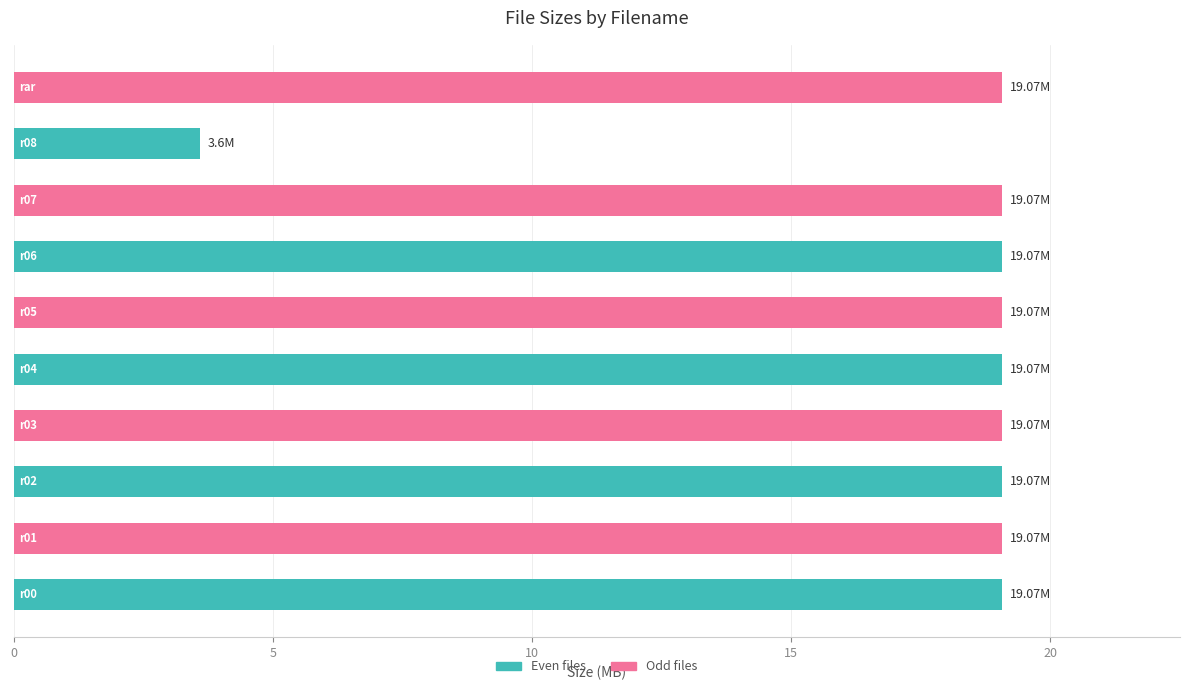

What is the average value?

17.5